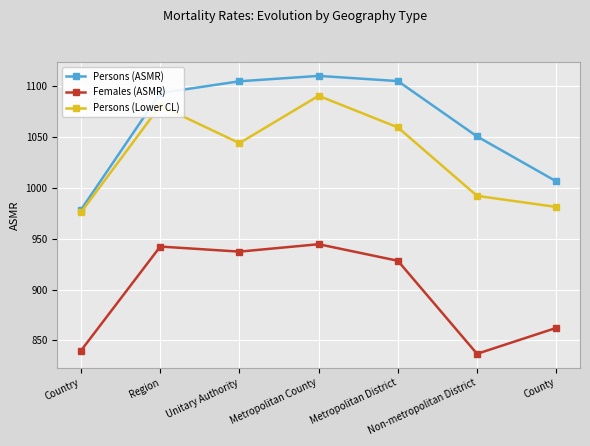

At how many categories does at least one series exceed 932?

7